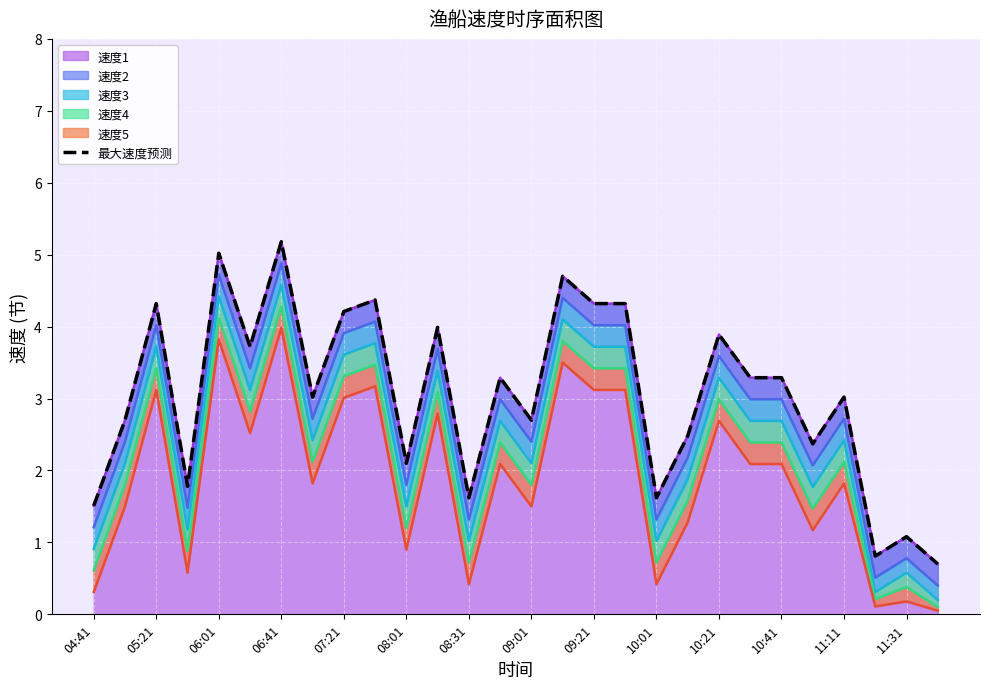

What is the sum of all 最大速度预测 values?

85.4